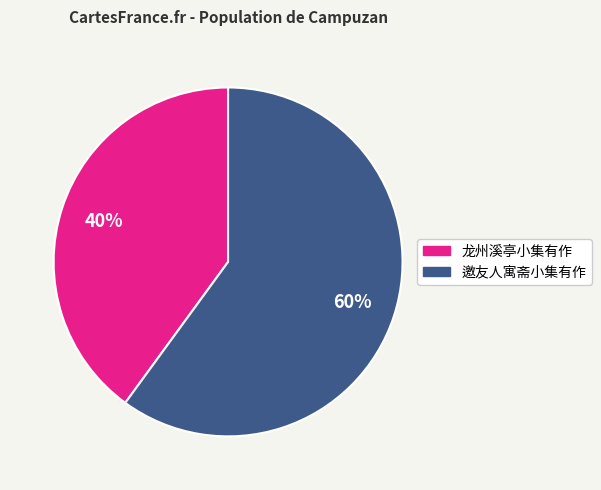

Rank the categories by value from highest to lowest.

邀友人寓斋小集有作, 龙州溪亭小集有作